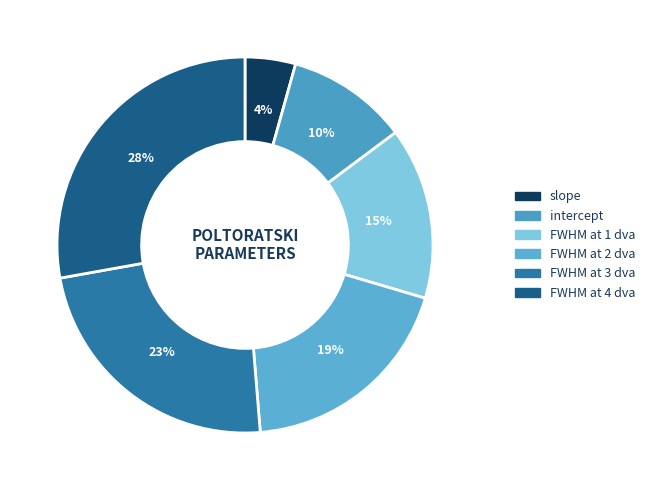

What percentage is NOT represented by FWHM at 2 dva?

80.9%